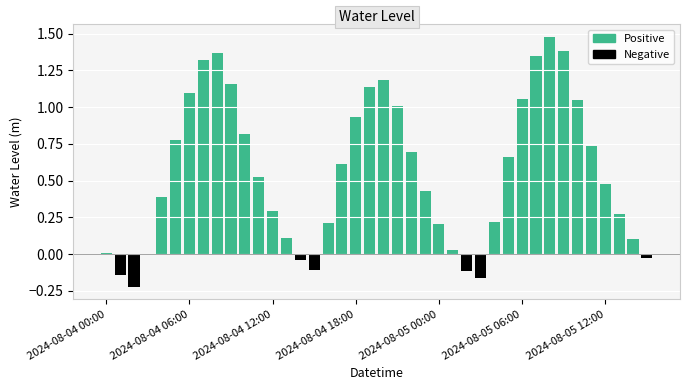

Reading right to left, list all the values displayed in this chart.

Water Level (m) positive: 0.0	0.1	0.3	0.5	0.7	1.0	1.4	1.5	1.3	1.1	0.7	0.2	0.0	0.0	0.0	0.2	0.4	0.7	1.0	1.2	1.1	0.9	0.6	0.2	0.0	0.0	0.1	0.3	0.5	0.8	1.2	1.4	1.3	1.1	0.8	0.4	0.0	0.0	0.0	0.0
Water Level (m) negative: -0.0	0.0	0.0	0.0	0.0	0.0	0.0	0.0	0.0	0.0	0.0	0.0	-0.2	-0.1	0.0	0.0	0.0	0.0	0.0	0.0	0.0	0.0	0.0	0.0	-0.1	-0.0	0.0	0.0	0.0	0.0	0.0	0.0	0.0	0.0	0.0	0.0	-0.0	-0.2	-0.1	0.0